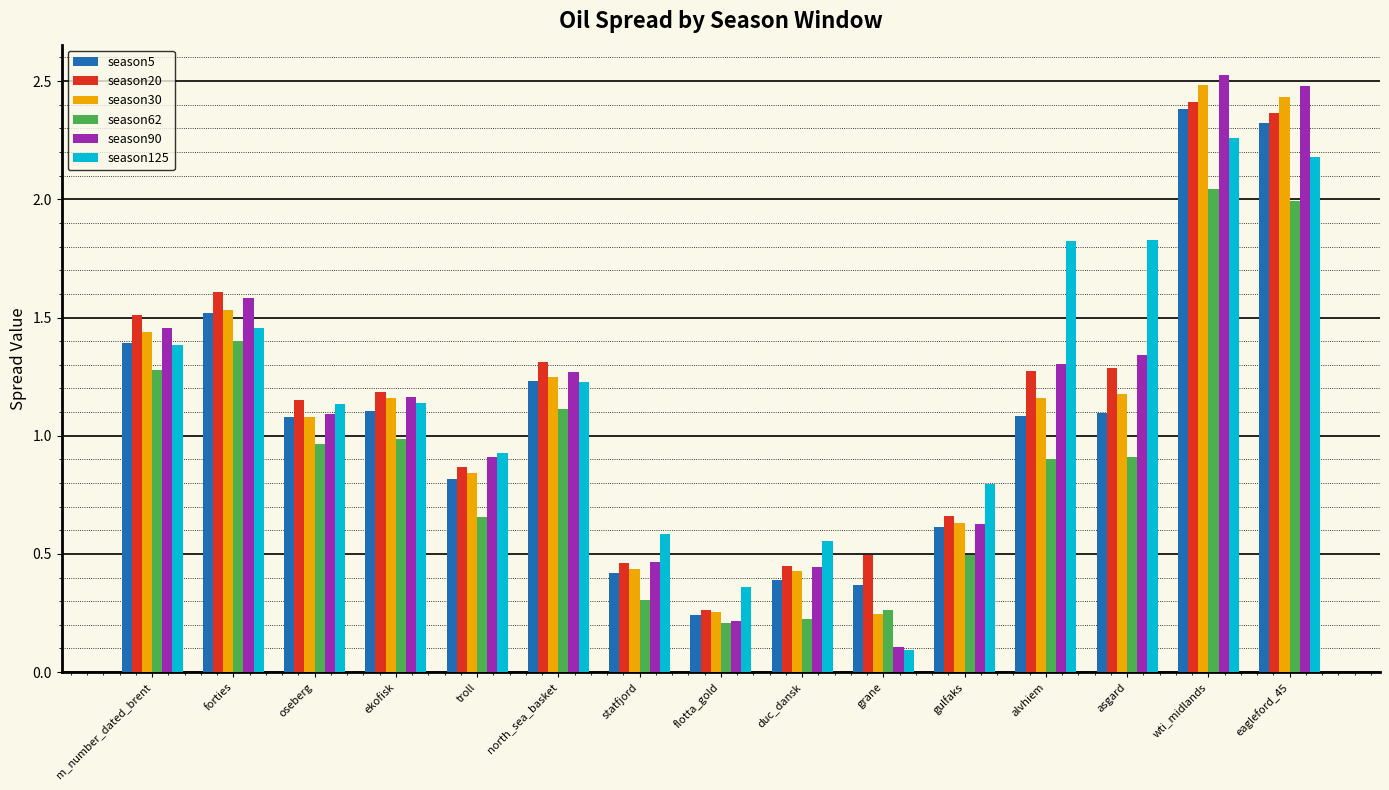

How many bars are there in total?

90